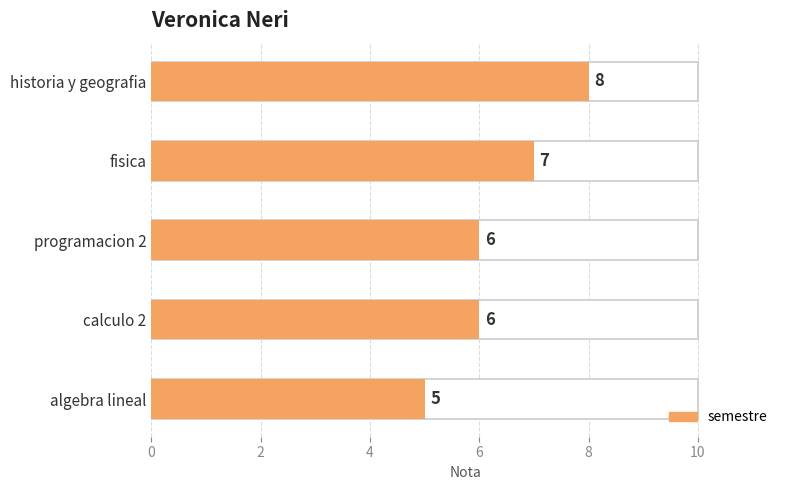

What position from the left is historia y geografia?

5